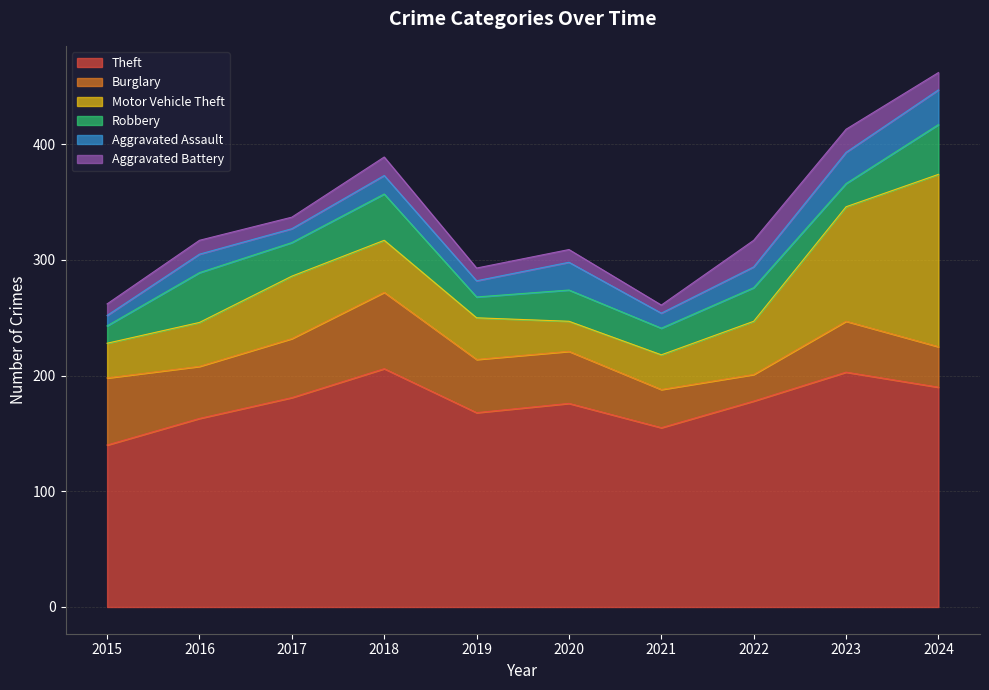

What are all the series names shown in the legend?

Theft, Burglary, Motor Vehicle Theft, Robbery, Aggravated Assault, Aggravated Battery